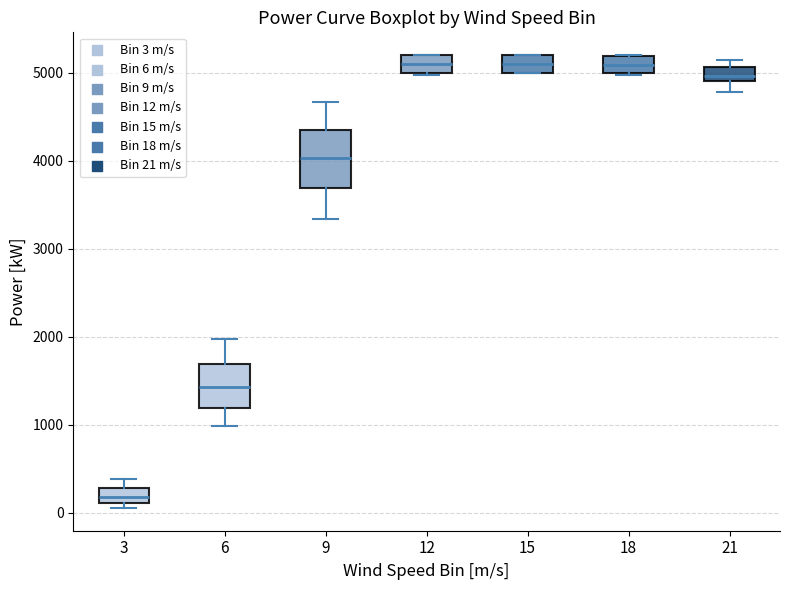

Reading left to right, read every box against the y-axis: the position of its median line, the range the box covers, and the ends of its whiskers. The values are not printed on the chart, so give them approximately, as read against the axis.

3: median 200, box 100 to 300, whiskers 100 (just below the box's lower edge) to 400
6: median 1400, box 1200 to 1700, whiskers 1000 to 2000
9: median 4000, box 3700 to 4300, whiskers 3300 to 4700
12: median 5100, box 5000 to 5200, whiskers 5000 to 5200
15: median 5100, box 5000 to 5200, whiskers 5000 to 5200
18: median 5100, box 5000 to 5200, whiskers 5000 to 5200
21: median 5000, box 4900 to 5100, whiskers 4800 to 5100 (above the box's upper edge)